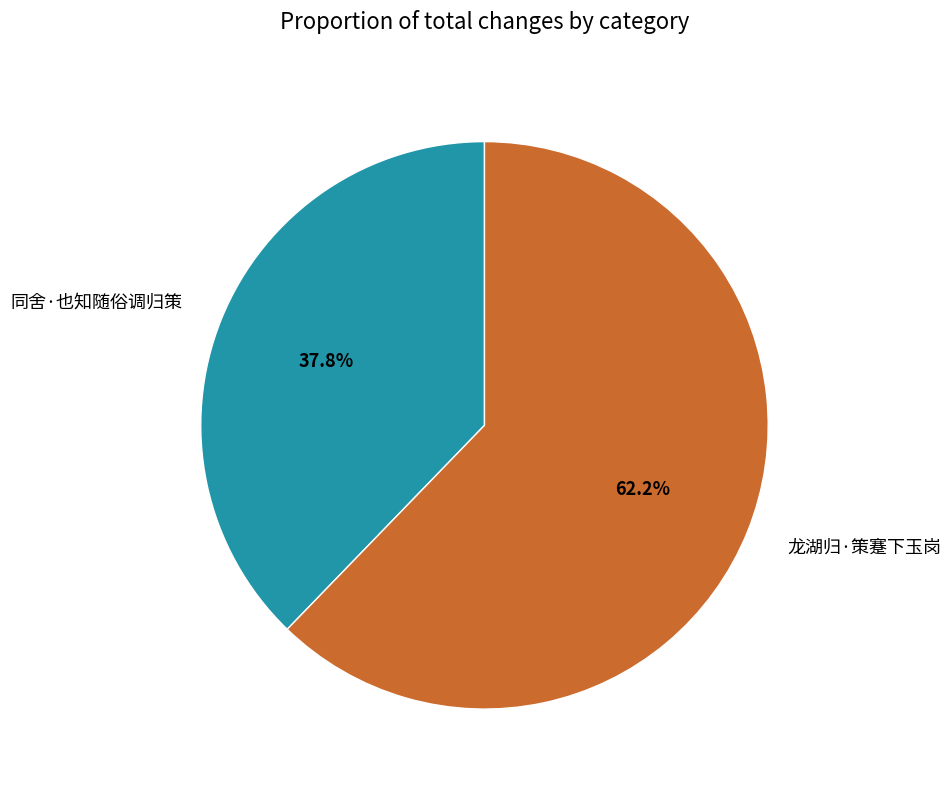

Does 龙湖归·策蹇下玉岗 account for over 50% of the chart?

Yes